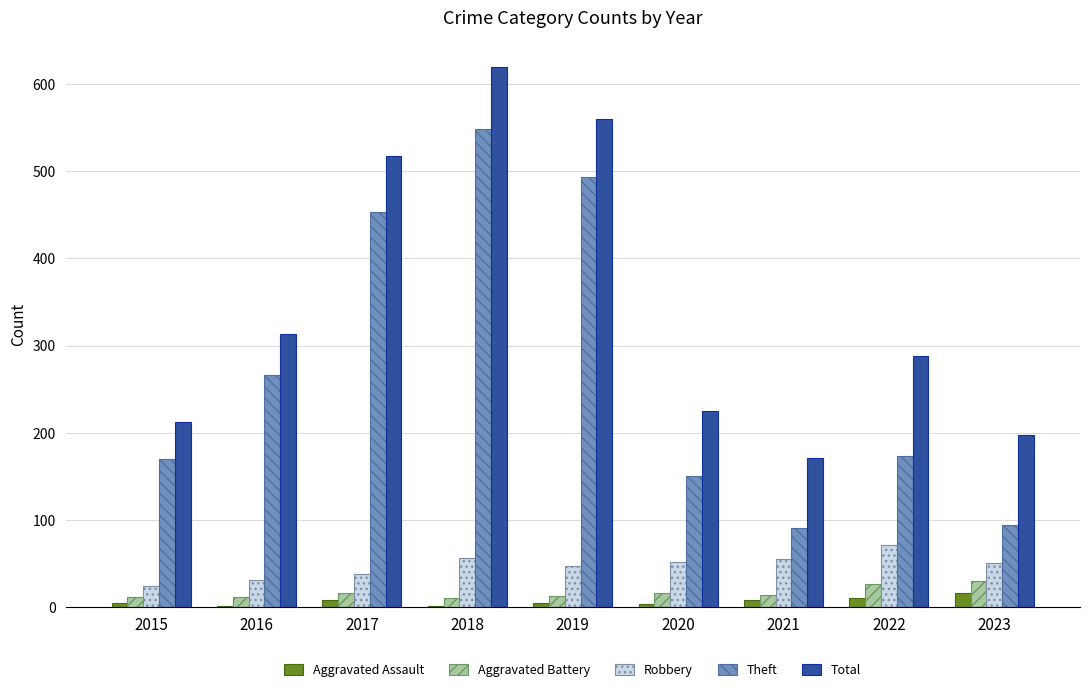

What is the average value of the Total series?

345